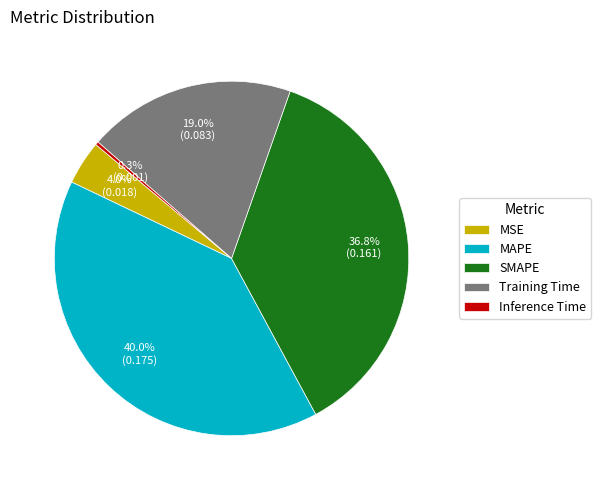

Which has a higher value, SMAPE or MAPE?

MAPE